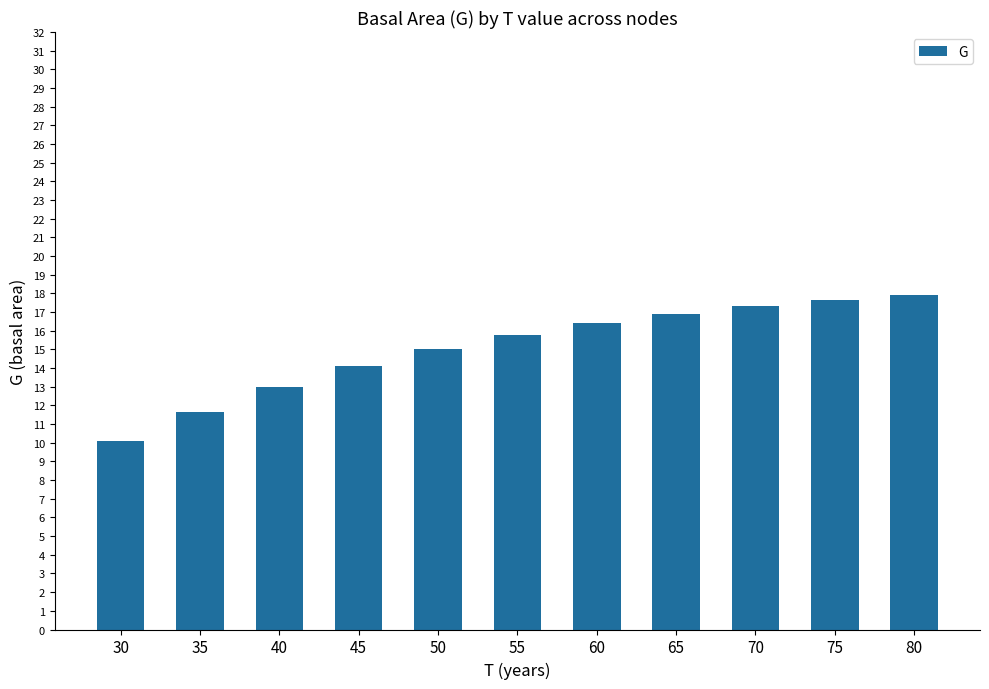

List the labels in order of value, smallest first.

30, 35, 40, 45, 50, 55, 60, 65, 70, 75, 80